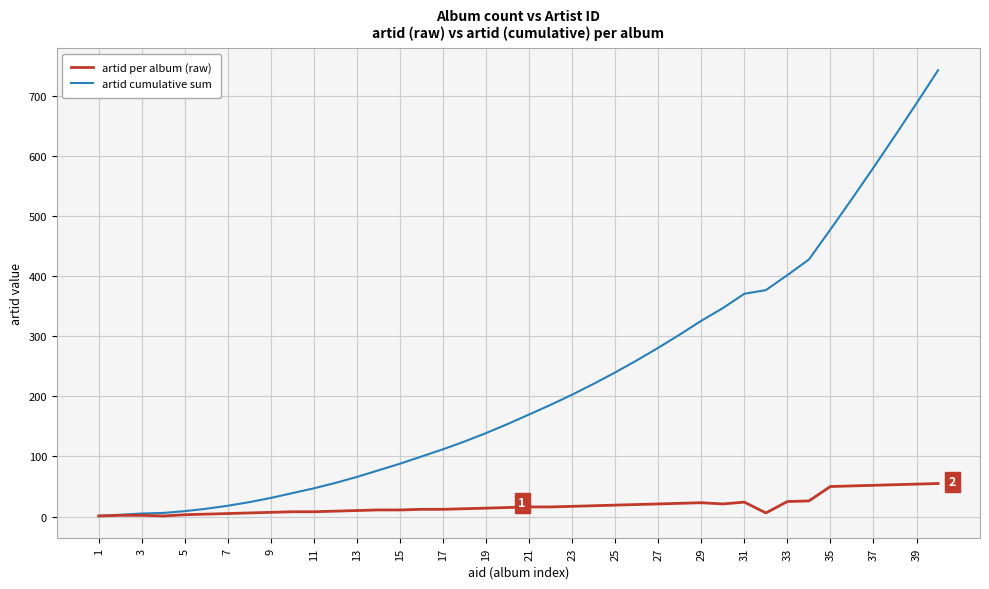

Does the chart have visible grid lines?

Yes